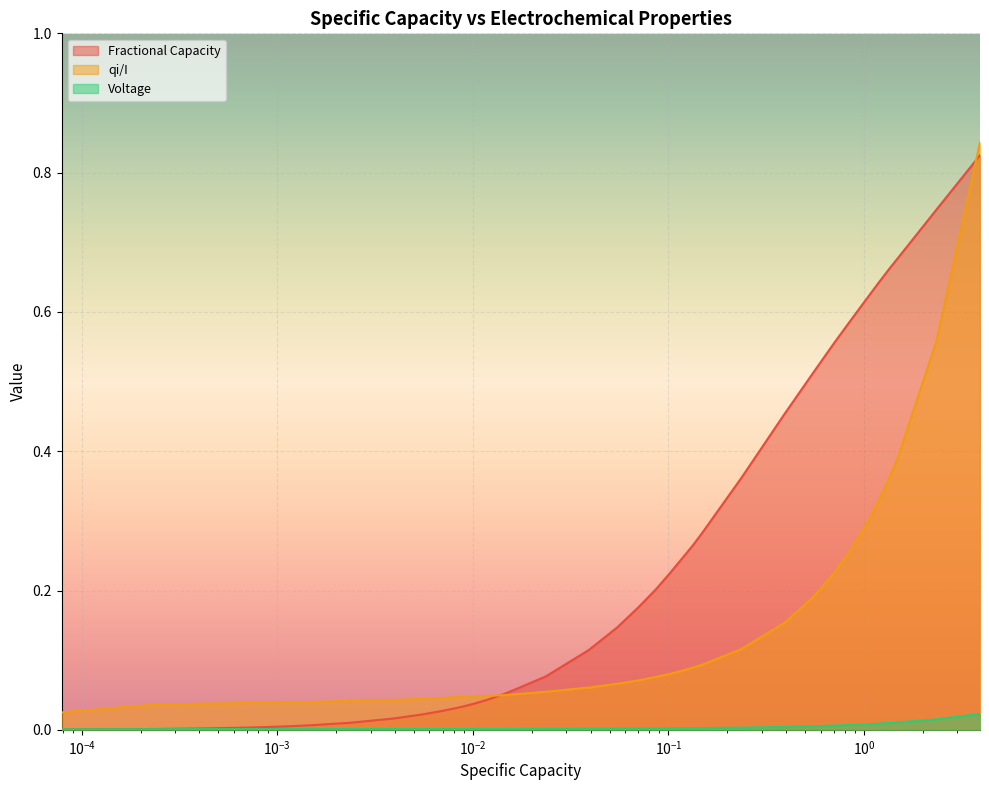

List the series in order of their overall mean, lowest first.

Voltage, qi/I, Fractional Capacity